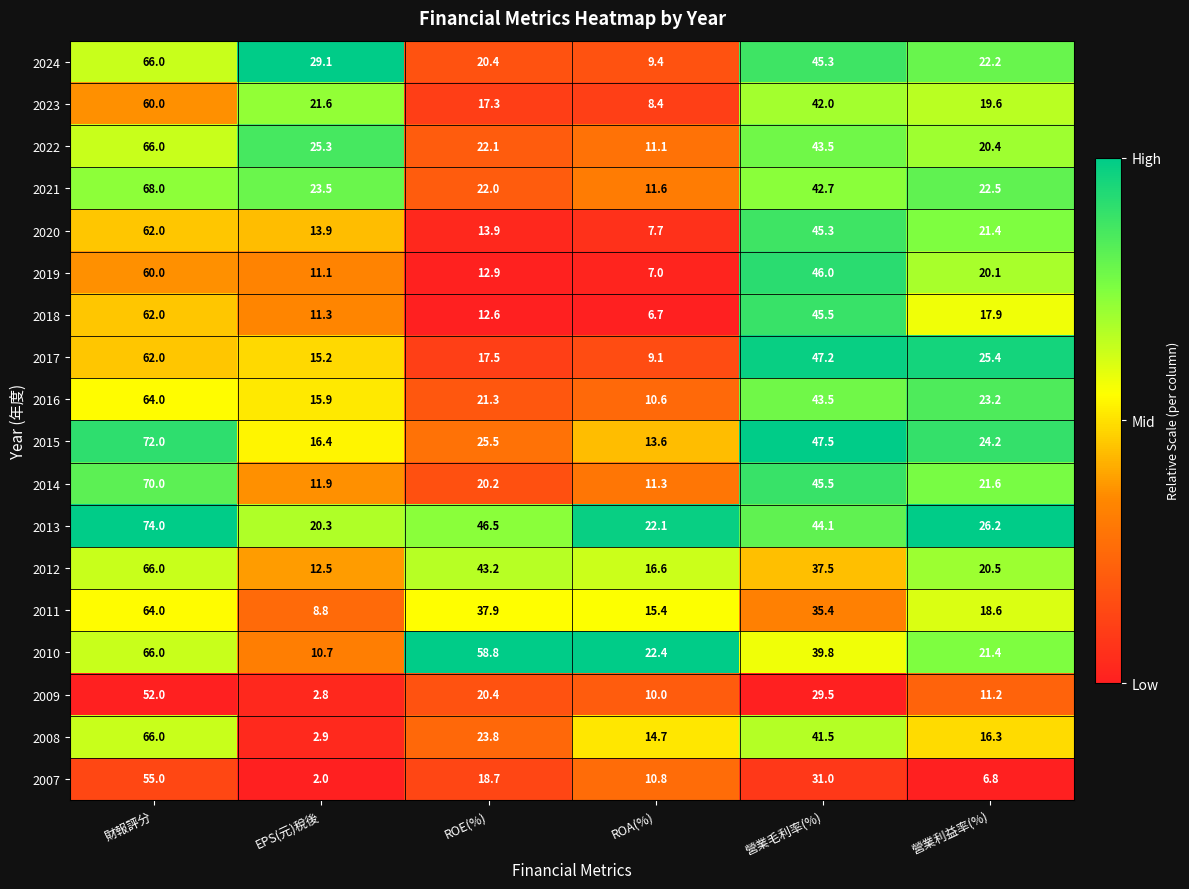

What is the maximum value shown in the chart?

74.0